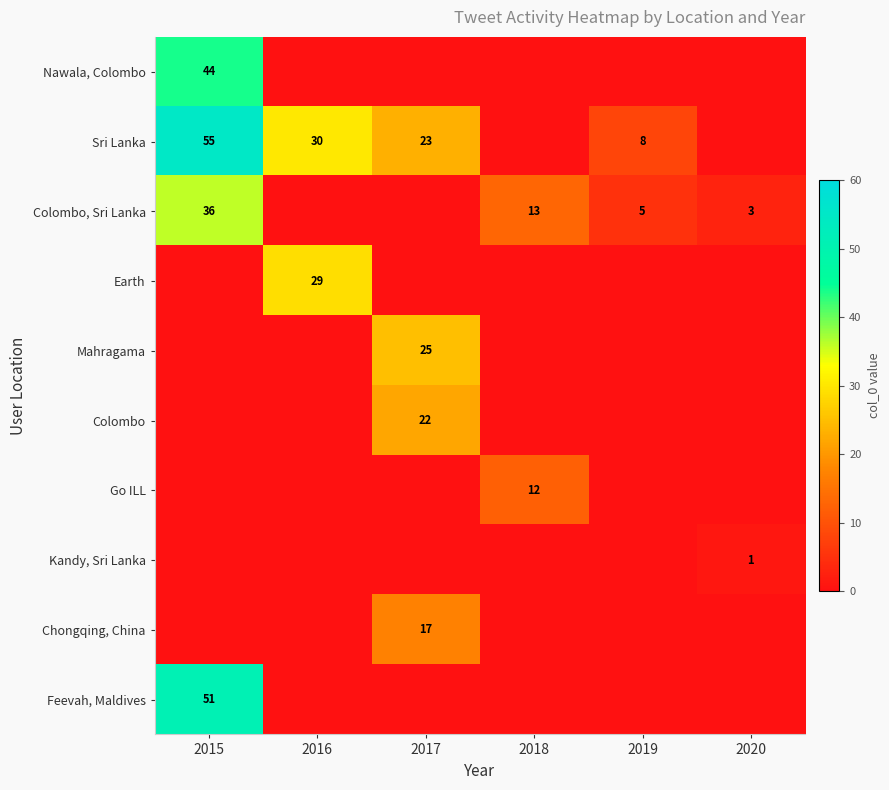

Is it true that Colombo, Sri Lanka equals 22 at 2018?

False